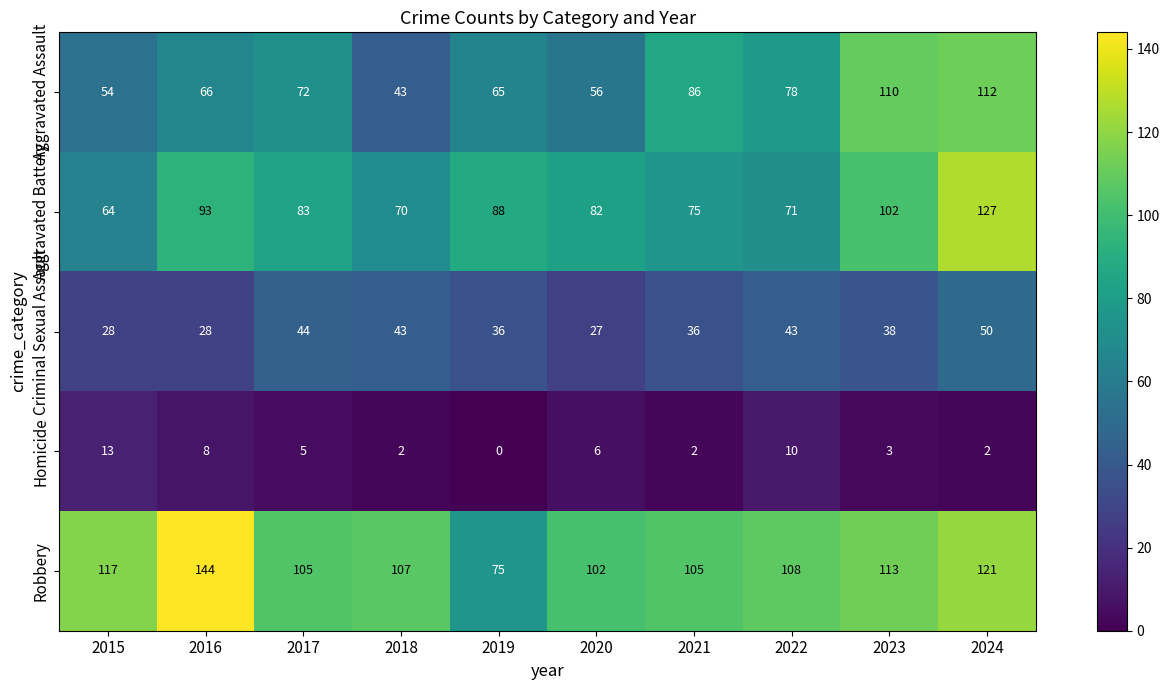

What value does the Aggravated Battery series have at 2016?

93